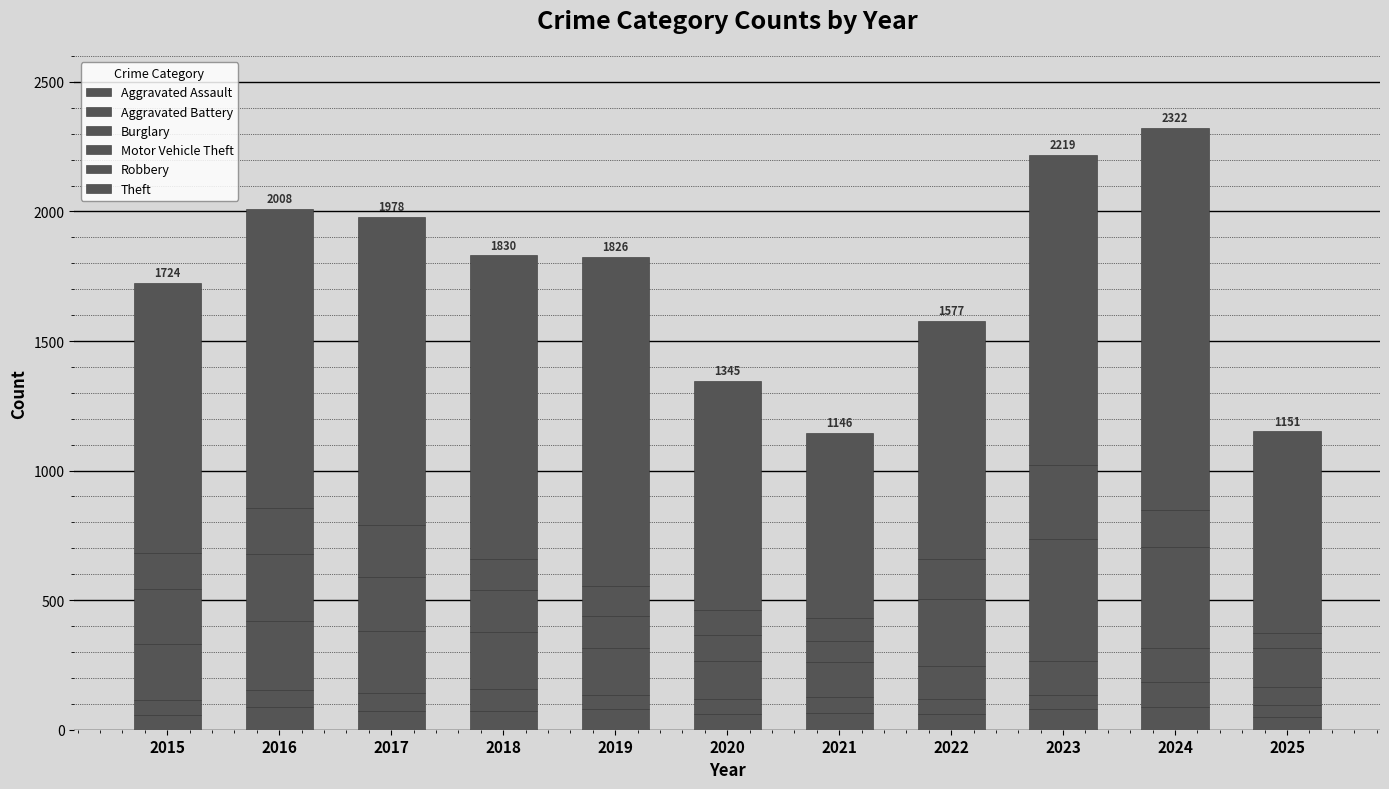

True or false: Aggravated Assault has a value of 34 at 2025.

False